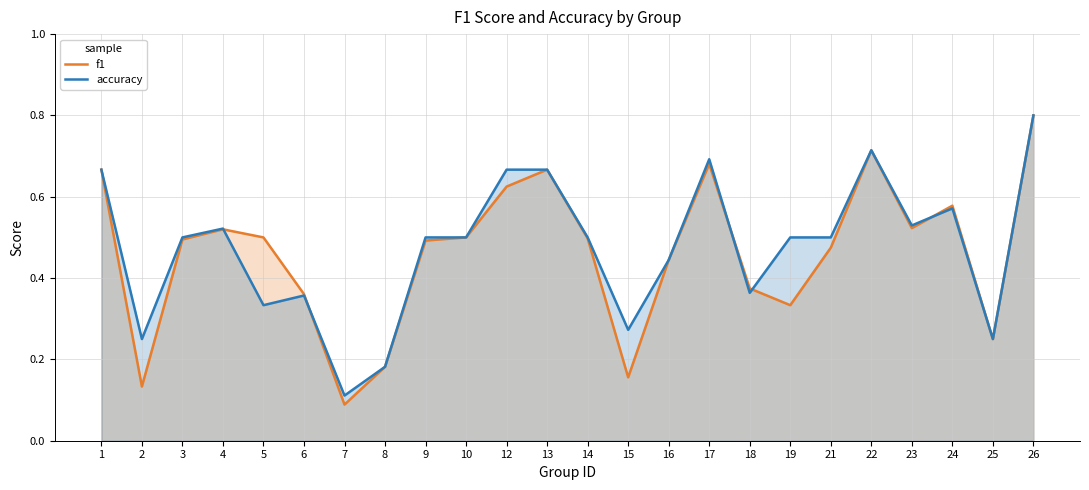

In accuracy, how many points are higher than both neighbors (excluding endpoints)?

5